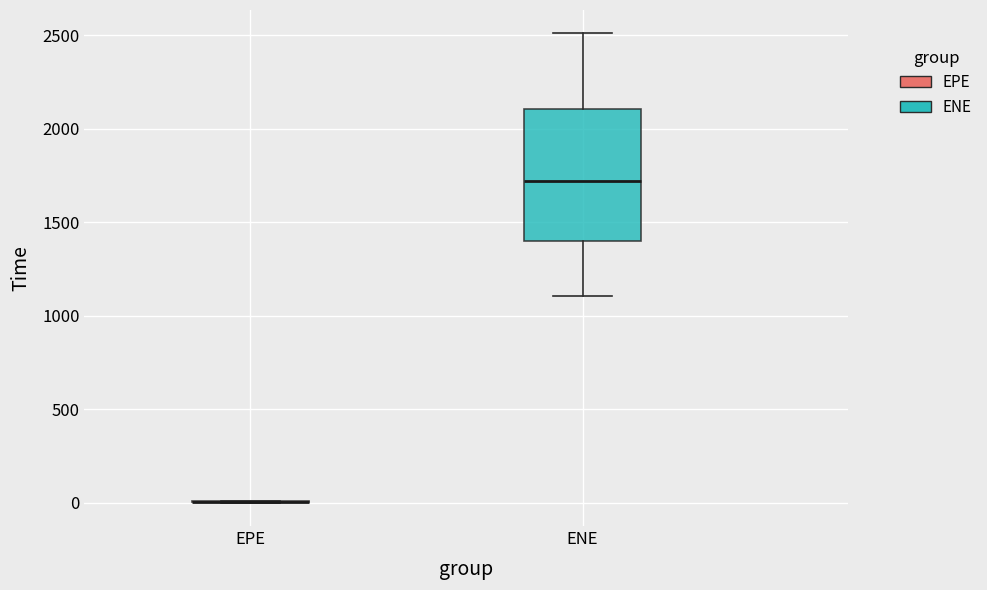

Where is the upper edge of the box for ENE on the y-axis? The values are not printed on the chart, so give them approximately, as read against the axis.

2100